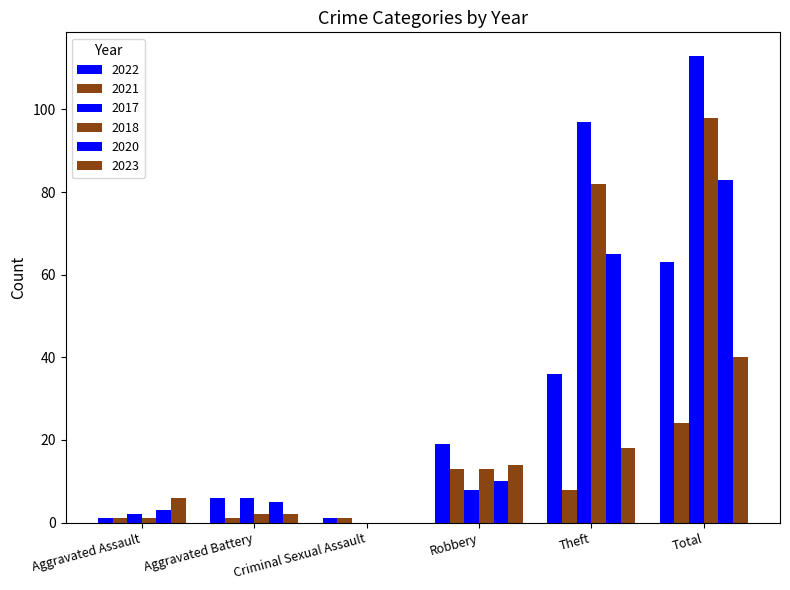

Is the value of 2018 at Theft greater than the value of 2022 at Total?

Yes